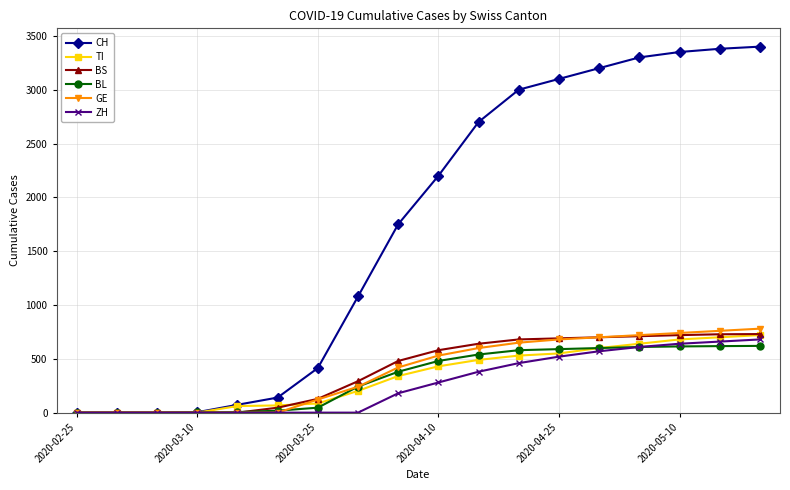

How many lines are shown in the chart?

6